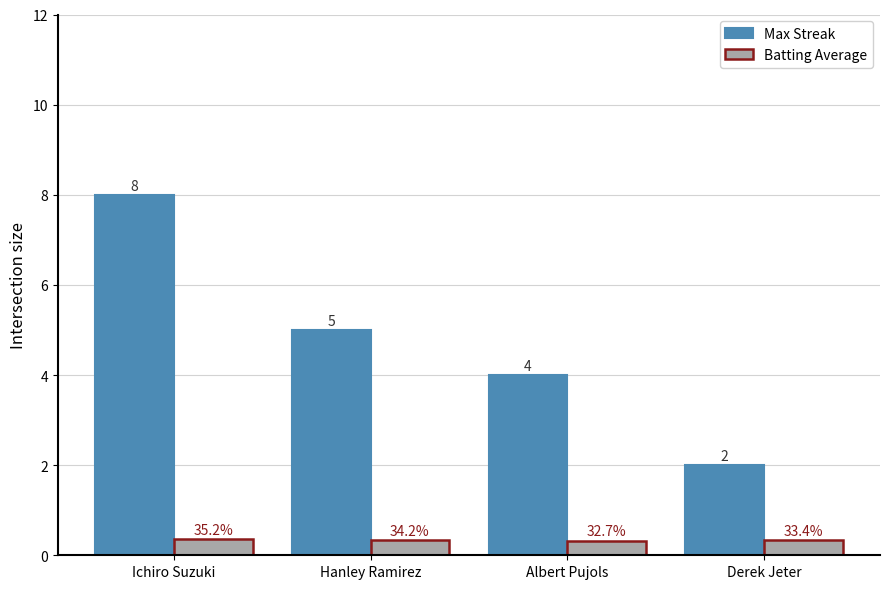

How many Max Streak values are between 4 and 8?

3